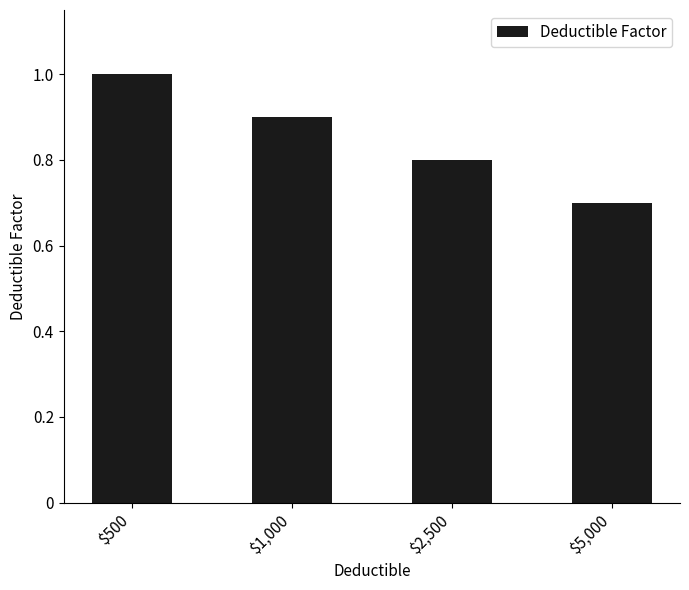

List the labels in order of value, largest first.

$500, $1,000, $2,500, $5,000